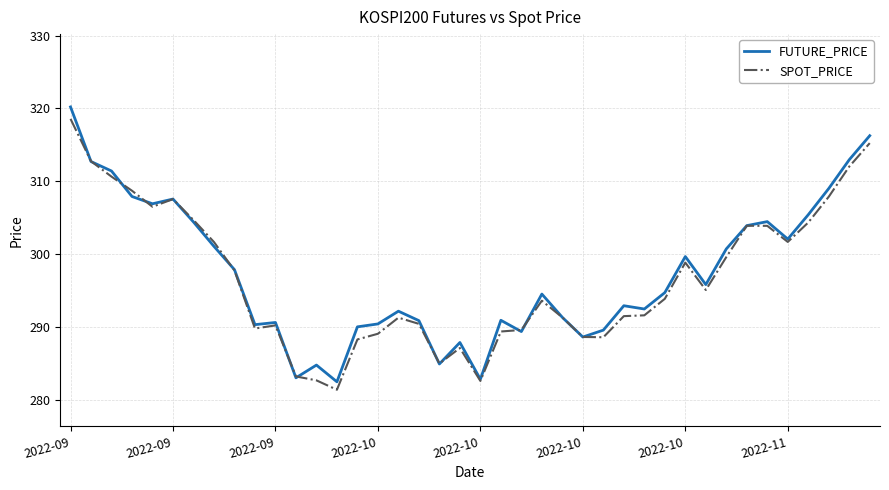

How many lines are shown in the chart?

2